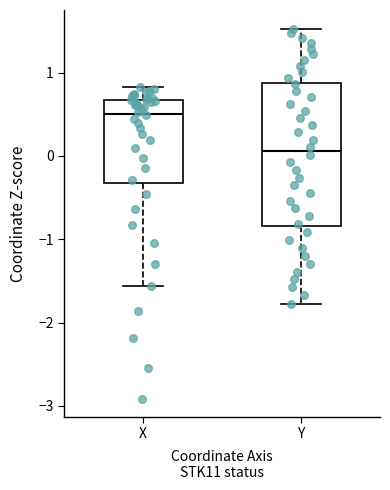

Reading left to right, transcribe this box plot: for each box, give where its median line is, the range the box spans, and where its two whiskers end, as read against the y-axis. The values are not printed on the chart, so give them approximately, as read against the axis.

X: median 0.5, box -0.3 to 0.7, whiskers -1.6 to 0.8
Y: median 0.1, box -0.8 to 0.9, whiskers -1.8 to 1.5